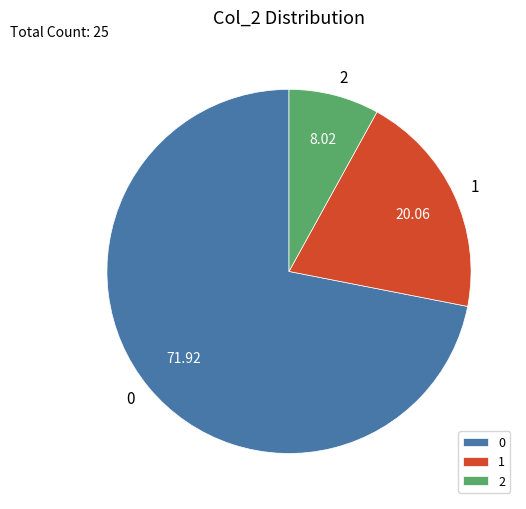

Which has a higher value, 0 or 2?

0